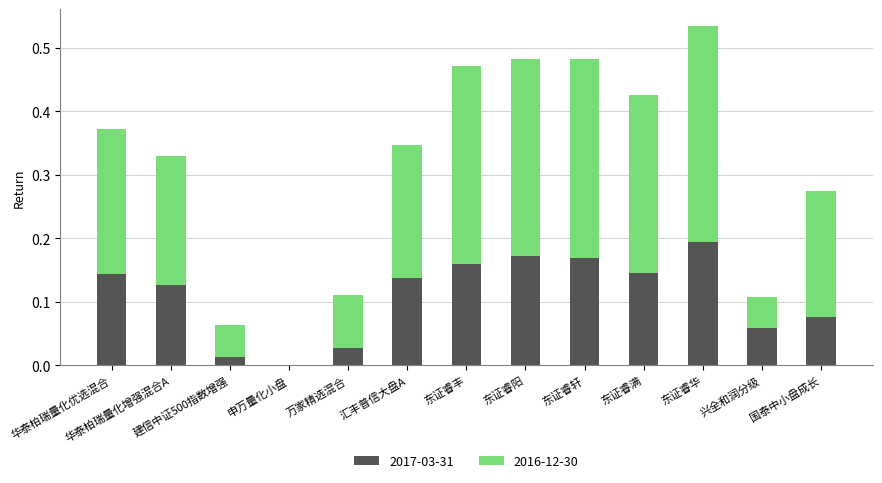

Which category has the highest value in the 2017-03-31 series?

东证睿华